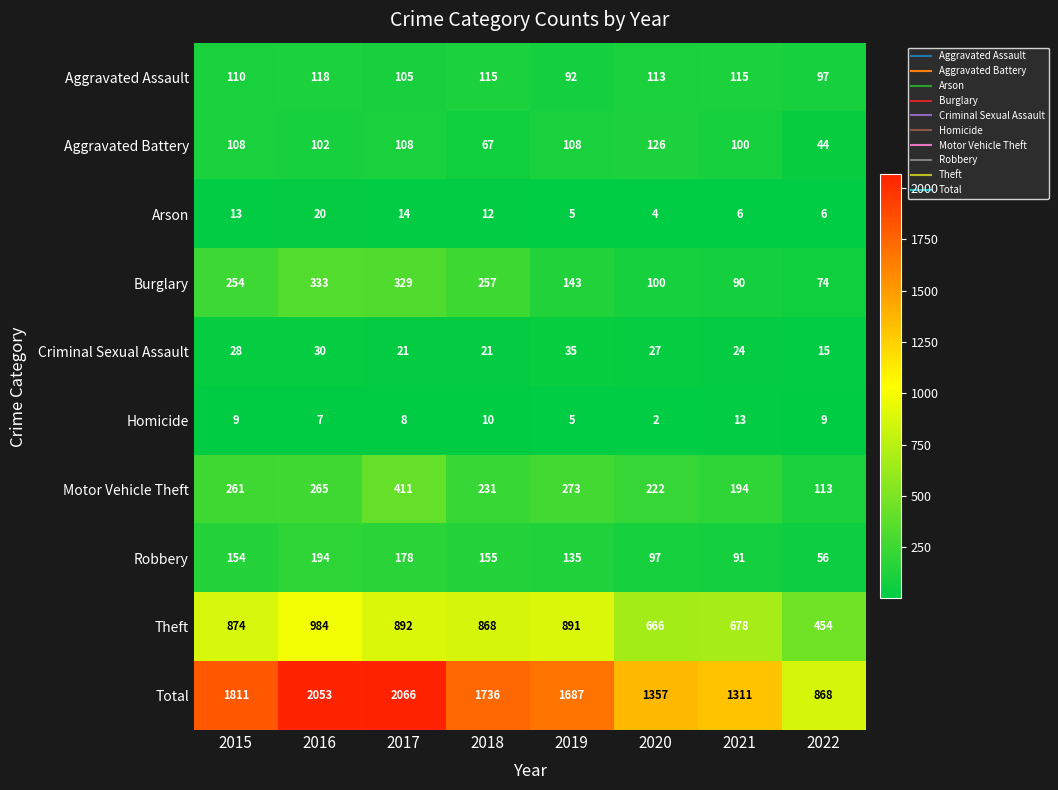

Rank the series by their maximum value, from highest to lowest.

Total, Theft, Motor Vehicle Theft, Burglary, Robbery, Aggravated Battery, Aggravated Assault, Criminal Sexual Assault, Arson, Homicide